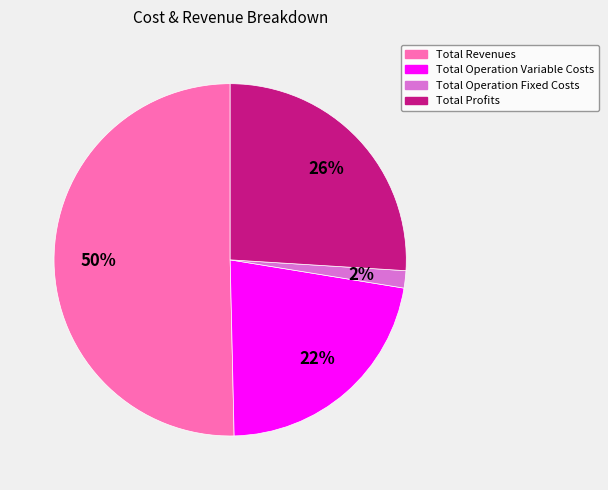

To the nearest percent, what is the average slice percentage?

25%